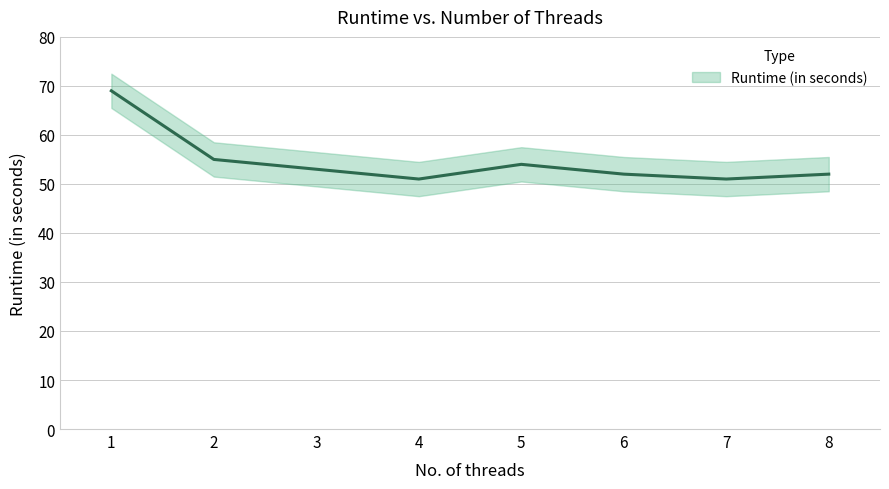

What is the change in value from 1 to 8?

-17